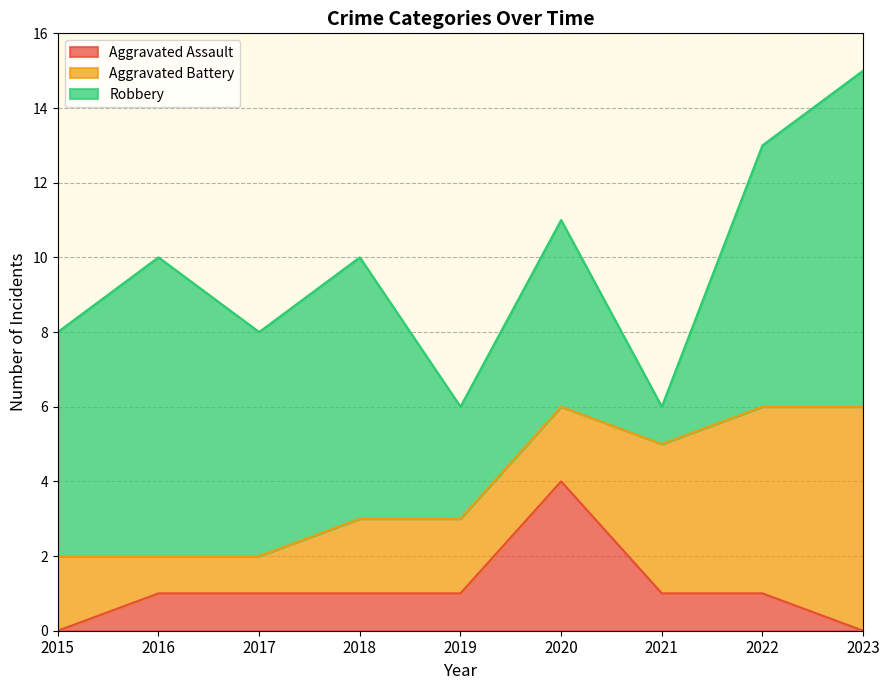

At which category is the sum across all series the highest?

2023